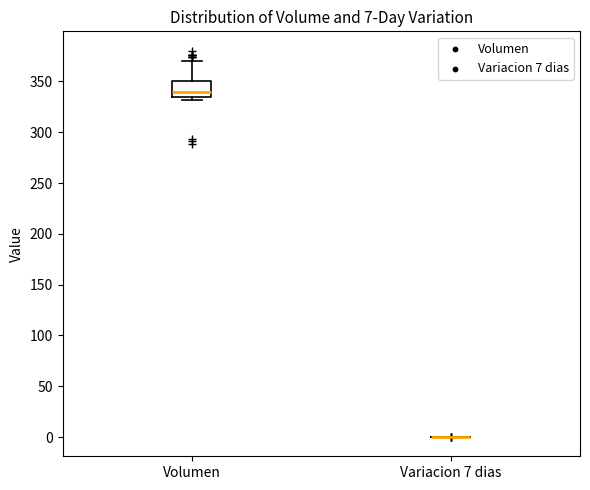

Which box is the tallest, from its lower edge to its upper edge?

Volumen